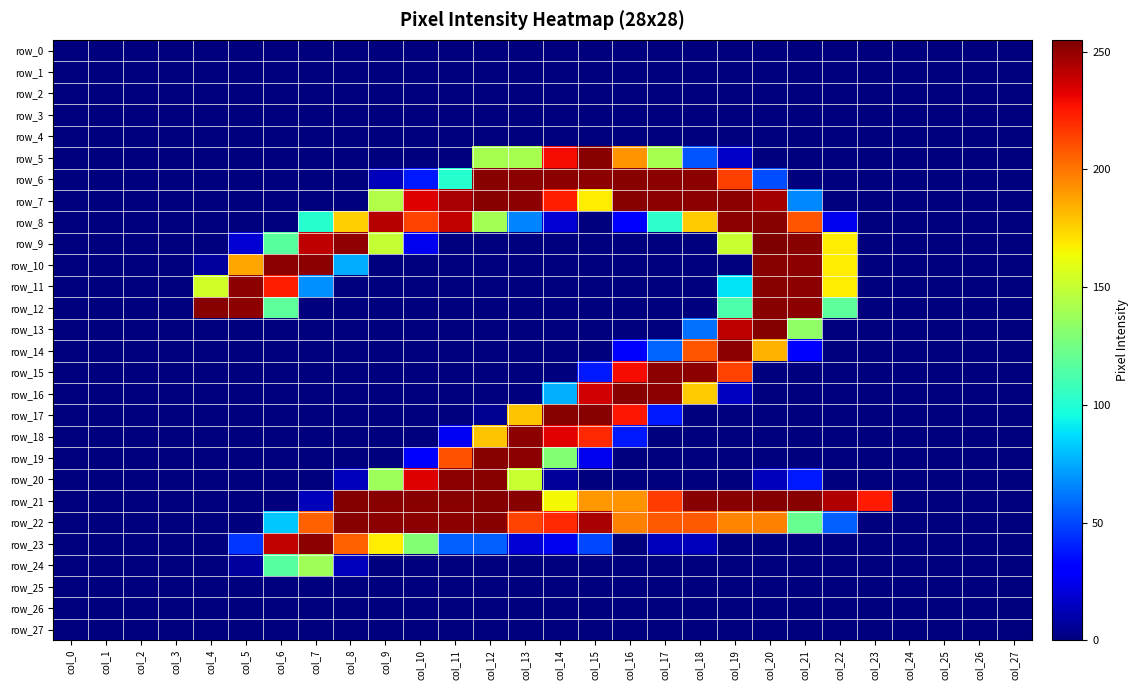

Between col_6 and col_20, which series saw the biggest shift?

row_13